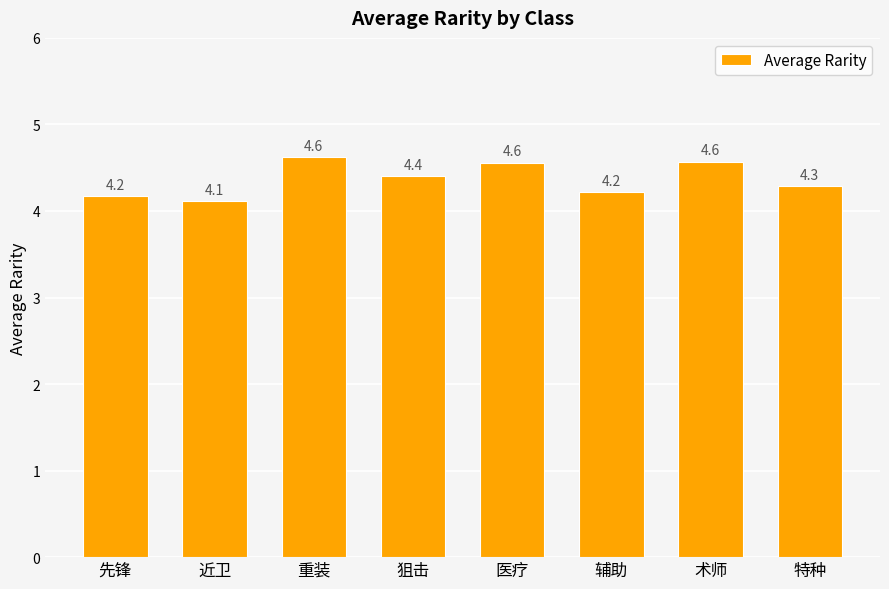

Are the bars horizontal?

No